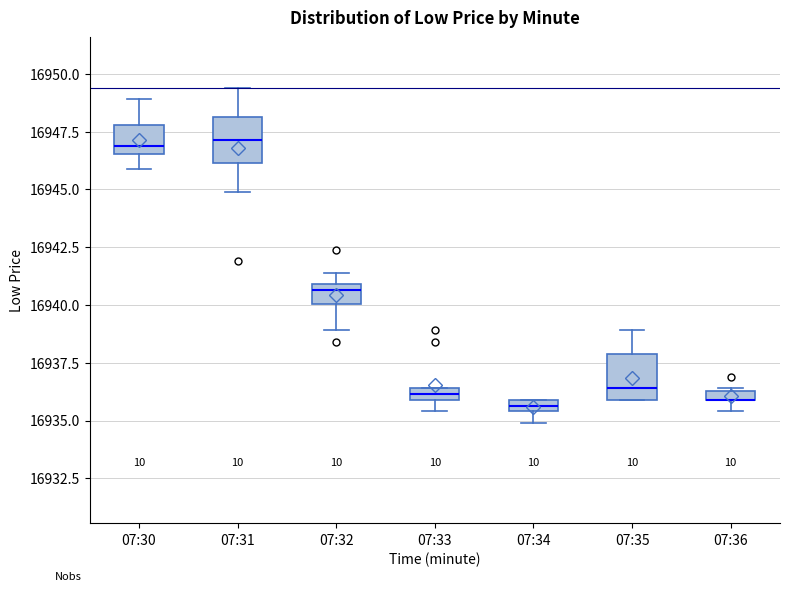

Where is the lower edge of the box for 07:34 on the y-axis? The values are not printed on the chart, so give them approximately, as read against the axis.

16935.5